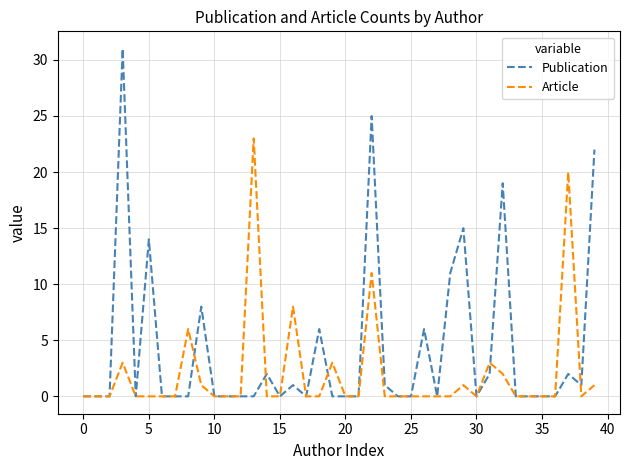

Count the number of data series in this chart.

2